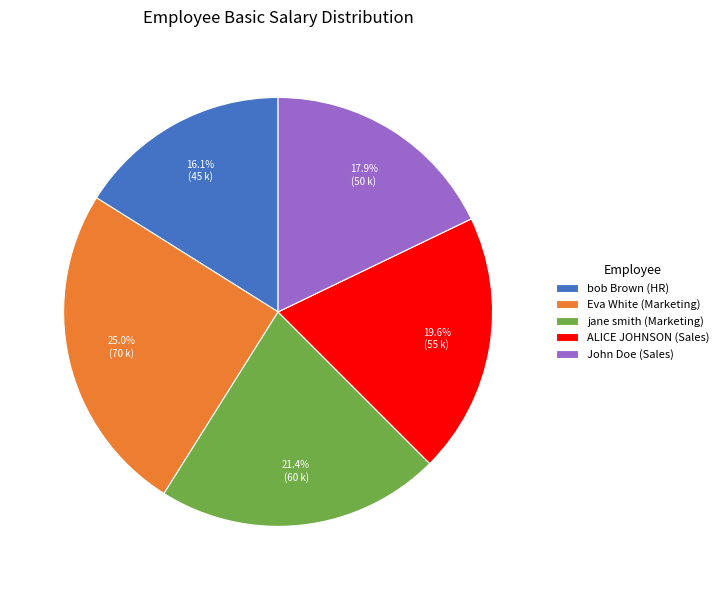

Is it true that bob Brown (HR) is 16% of the pie?

True